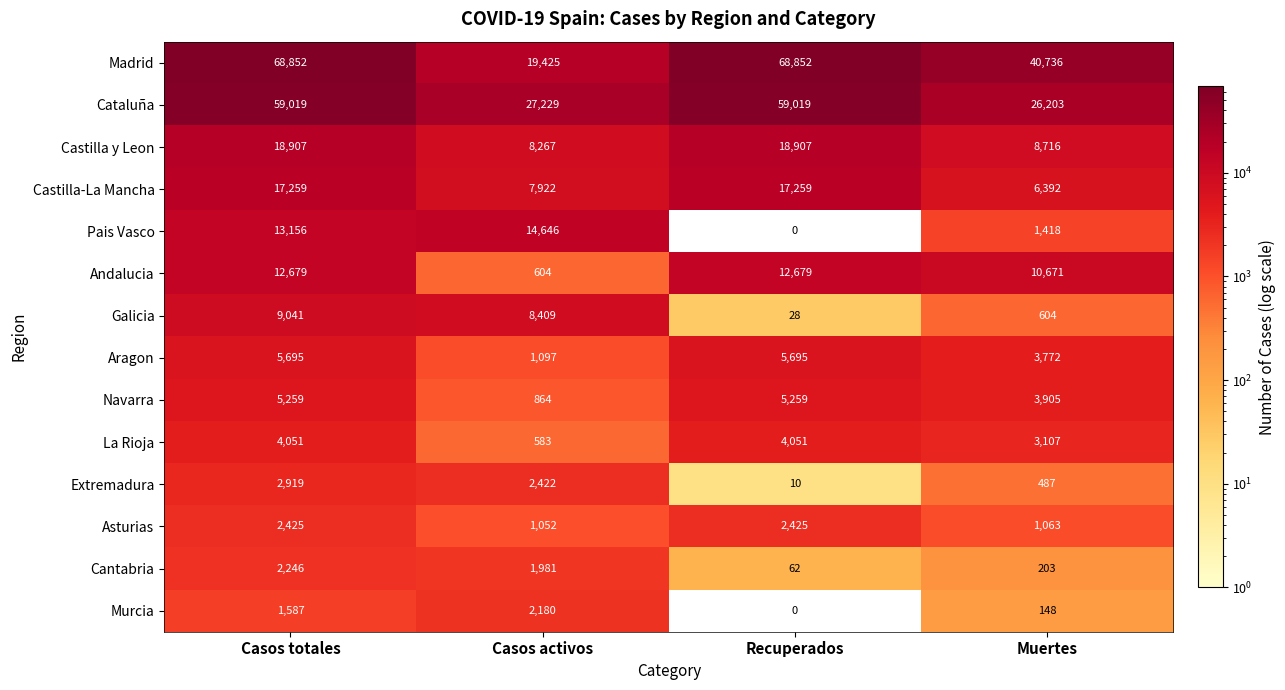

Is it true that Cataluña equals 27229 at Casos activos?

True